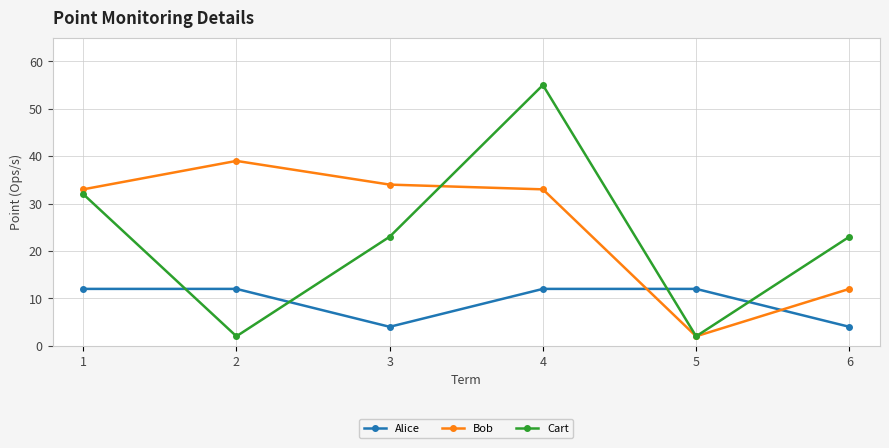

What is the total value across all series at 6?

39